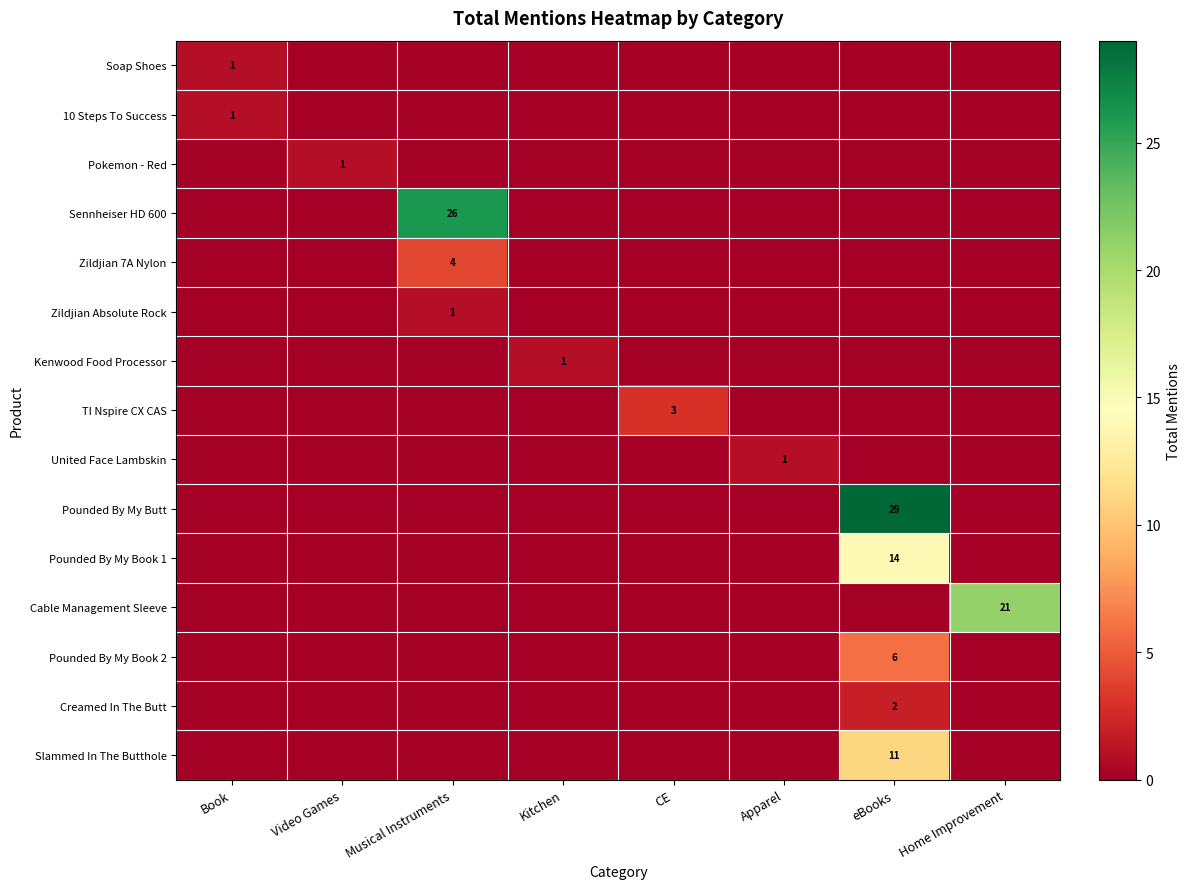

Between Musical Instruments and CE, which is larger?

Musical Instruments